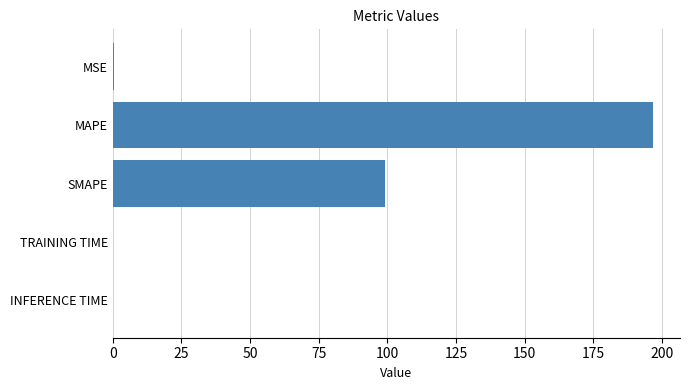

Is it true that the value at SMAPE is 149.9?

False